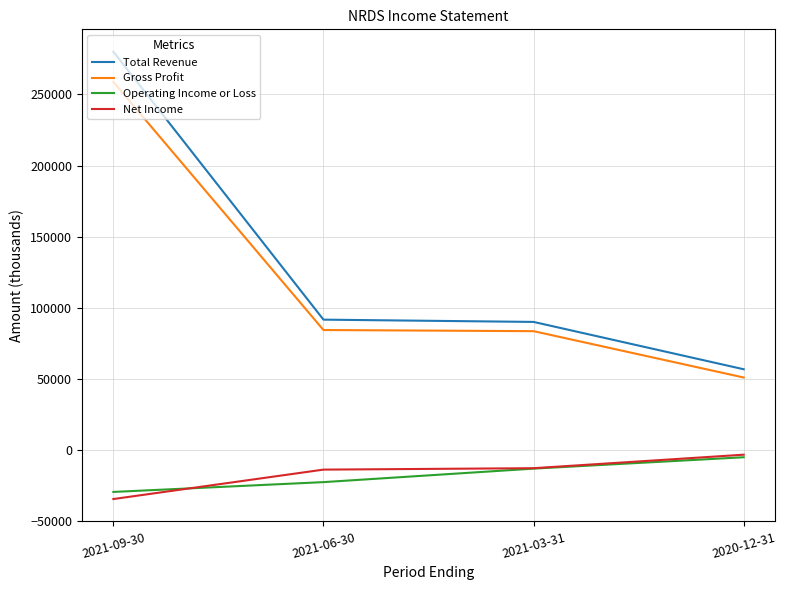

The Gross Profit series shows 23989 at 2021-06-30. True or false?

False